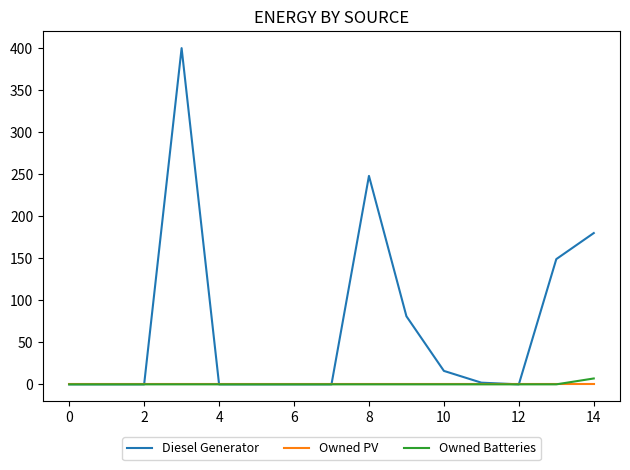

Reading left to right, transcribe all the data shown in this chart.

Diesel Generator: 0	0	0	400	0	0	0	0	248	81	16	2	0	149	180
Owned PV: 0	0	0	0	0	0	0	0	0	0	0	0	0	0	0
Owned Batteries: 0	0	0	0	0	0	0	0	0	0	0	0	0	0	7